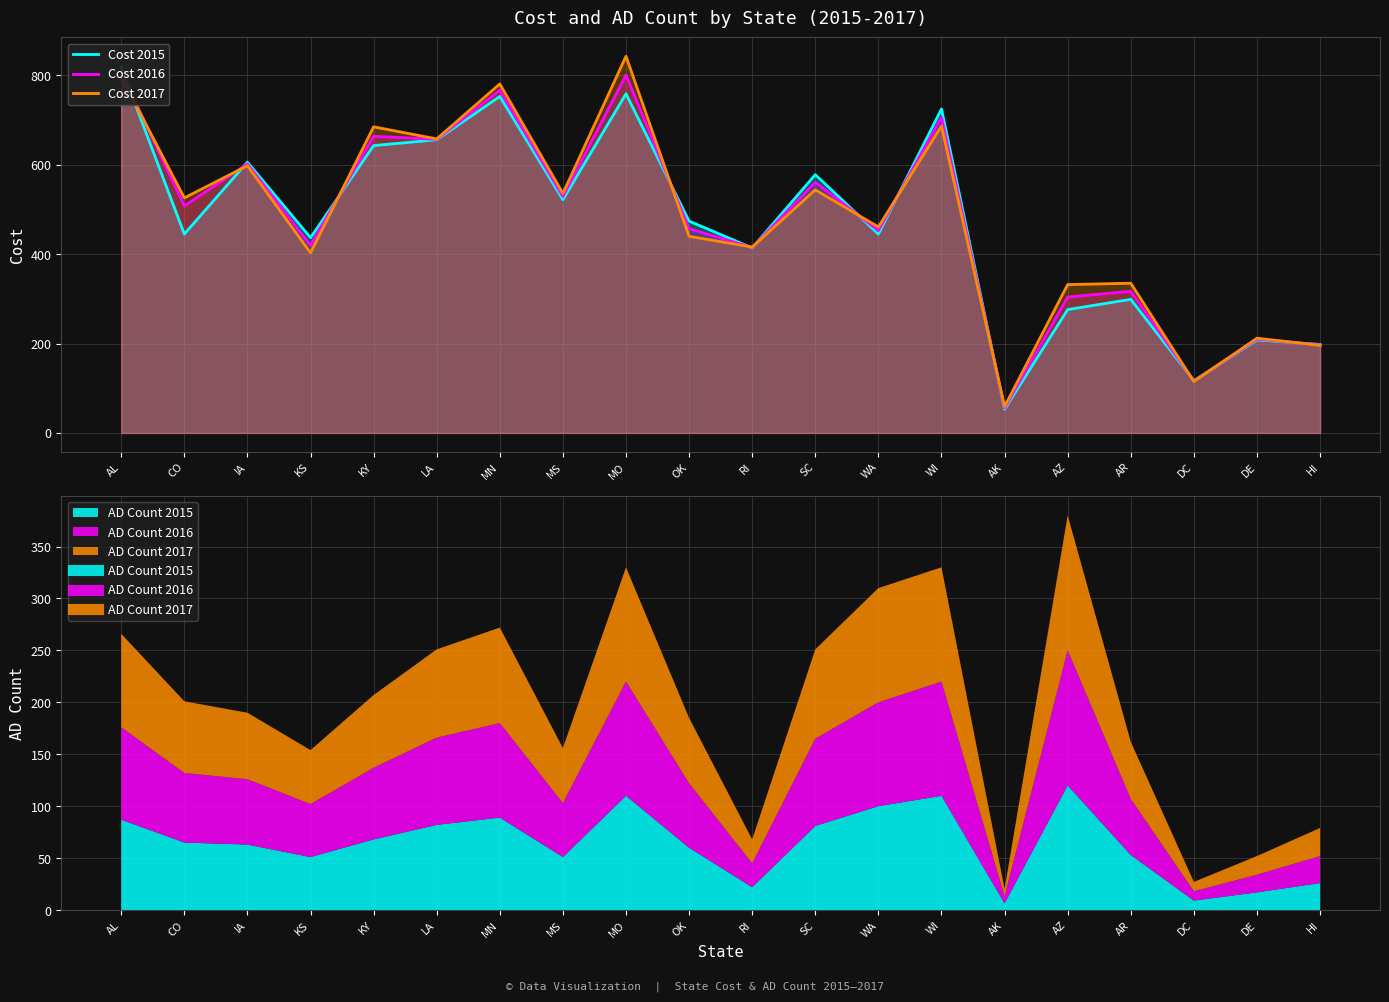

How many times do Cost 2016 and Cost 2017 cross each other?

12